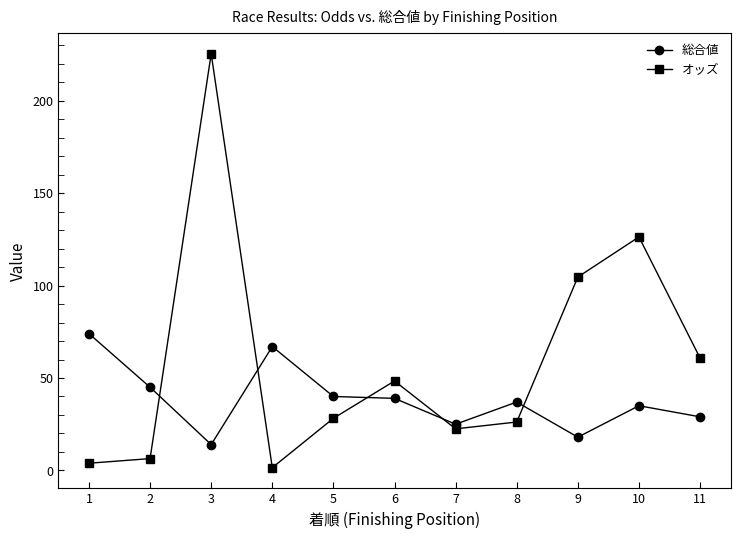

Which series ends up on top after the final intersection of オッズ and 総合値?

オッズ